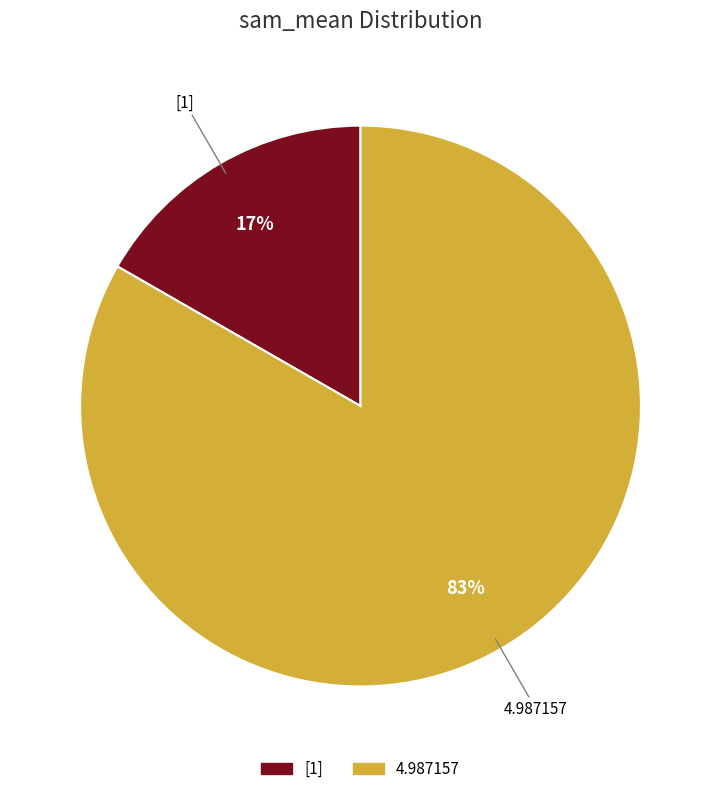

To the nearest percent, what percentage of the pie is [1]?

17%